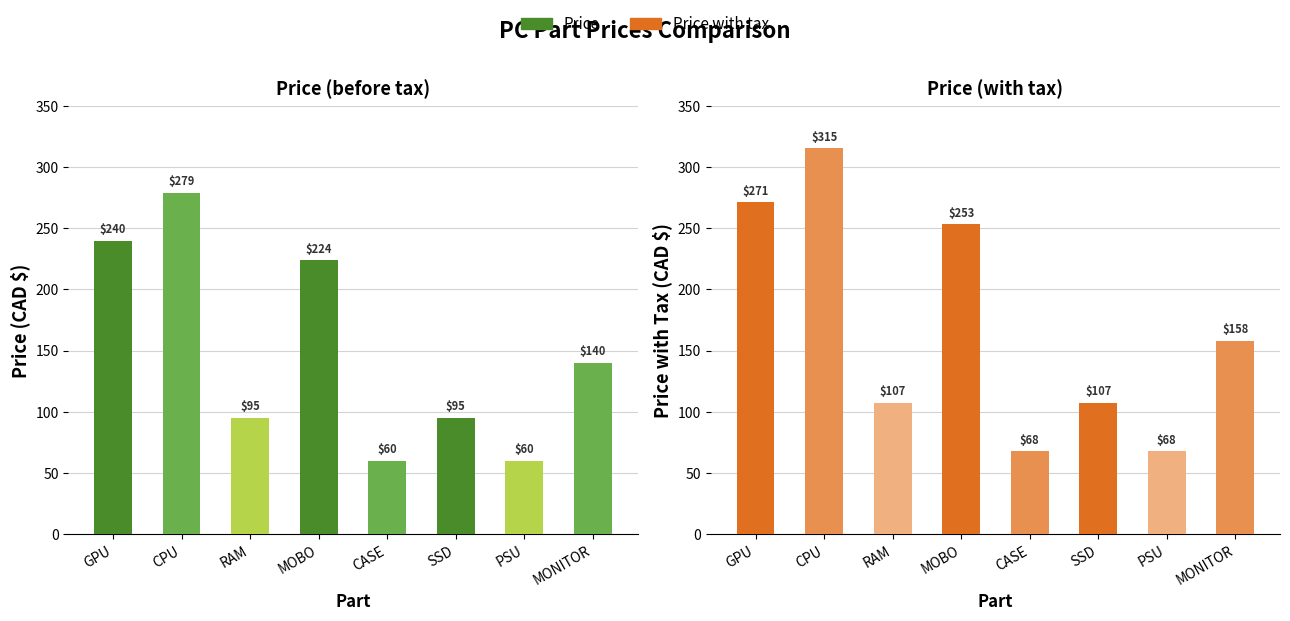

Which series has the largest total across all categories?

Price with tax